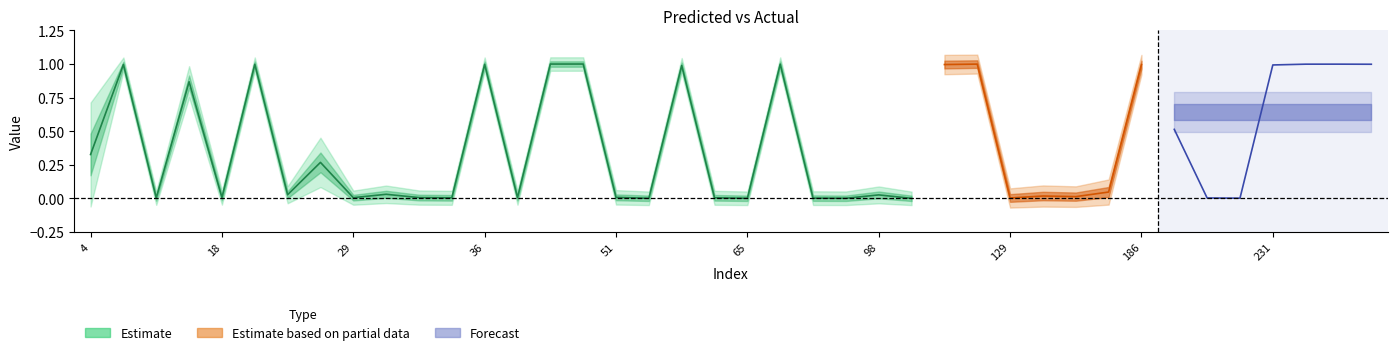

At which label is y_true closest to 0?

15